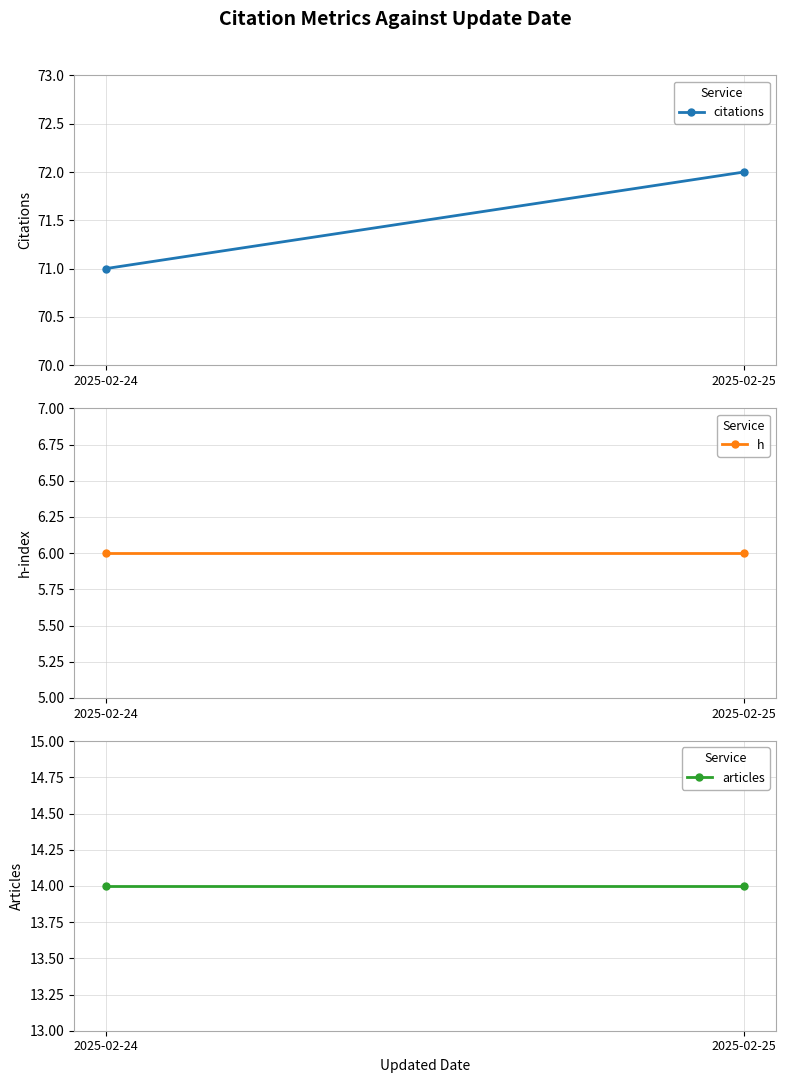

What is the difference between the highest and lowest values at 2025-02-25?

66